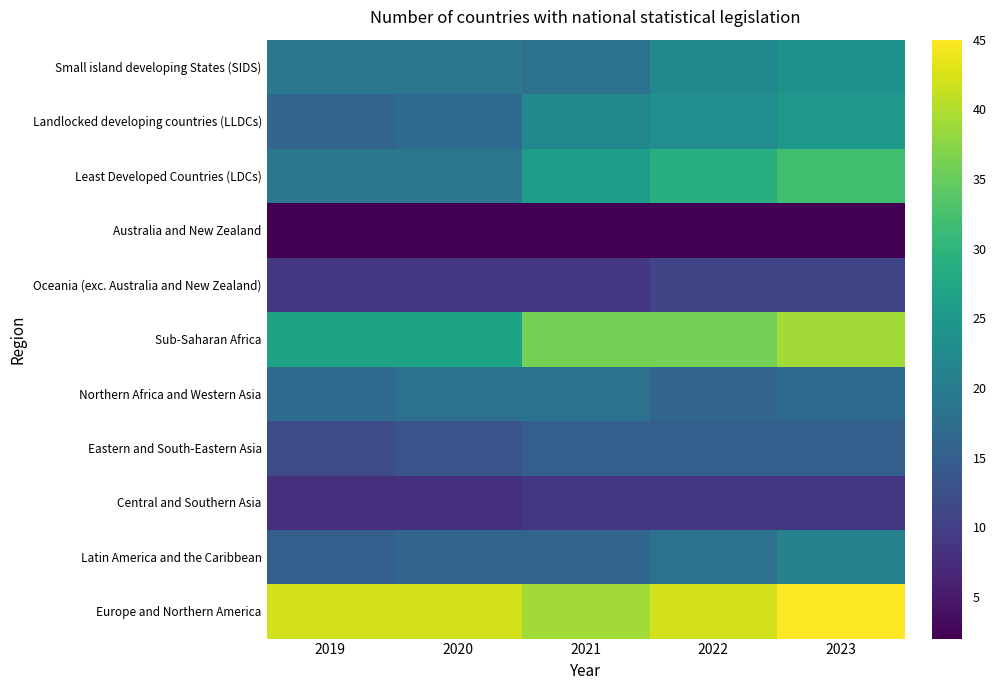

Rank the series by their maximum value, from lowest to highest.

Australia and New Zealand, Central and Southern Asia, Oceania (exc. Australia and New Zealand), Eastern and South-Eastern Asia, Northern Africa and Western Asia, Latin America and the Caribbean, Small island developing States (SIDS), Landlocked developing countries (LLDCs), Least Developed Countries (LDCs), Sub-Saharan Africa, Europe and Northern America